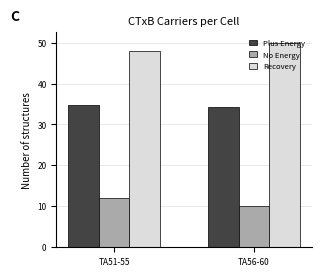

What is the total value across all series at TA51-55?

94.7